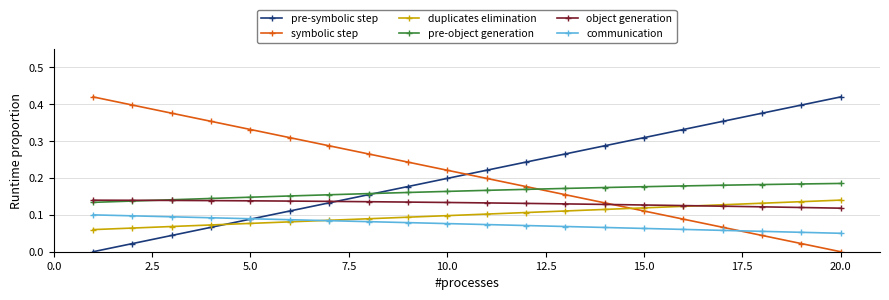

True or false: symbolic step has more than 2 points higher than both neighbors.

False